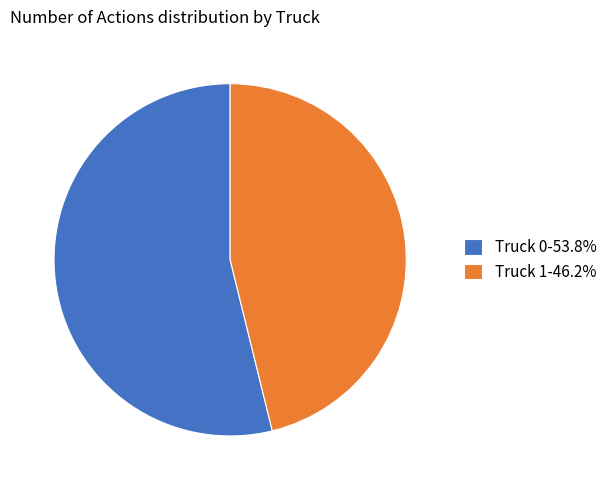

Is the sum of Truck 1-46.2% and Truck 0-53.8% greater than half?

Yes